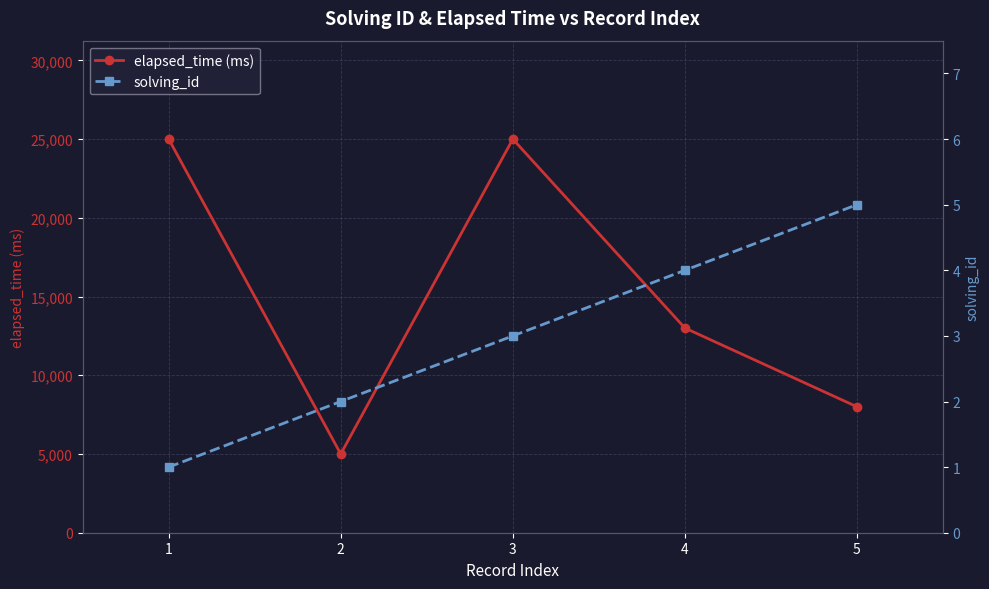

Which has a higher value, 4 or 2?

4